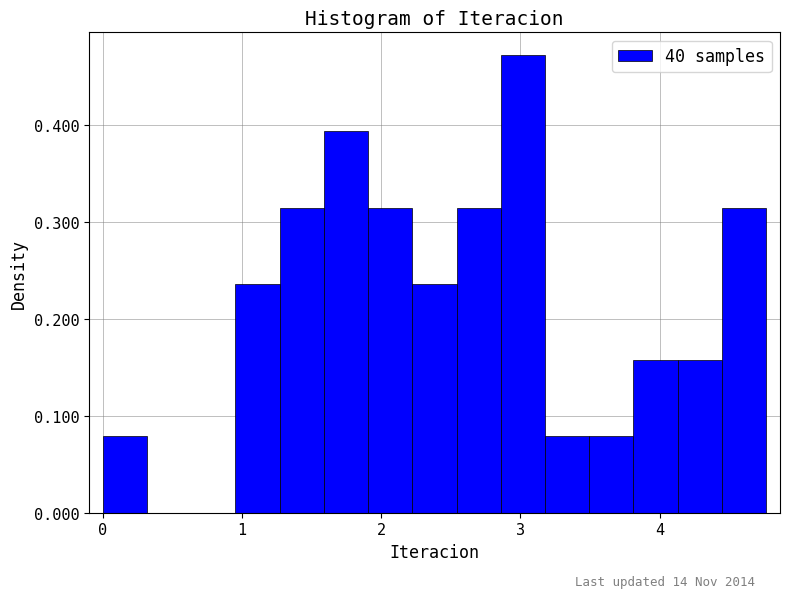

Around what value on the x-axis is the tallest bar? Give the approximate position of its centre, as read against the axis.

3.0